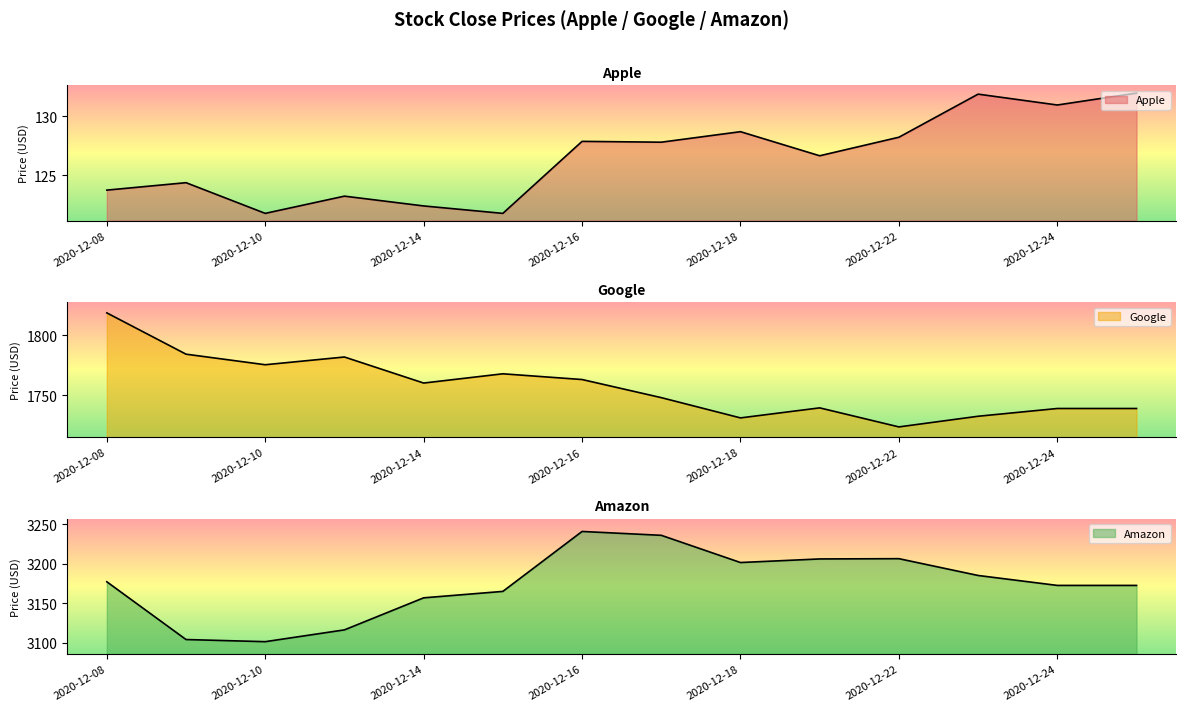

What is the minimum value shown in the chart?

121.8